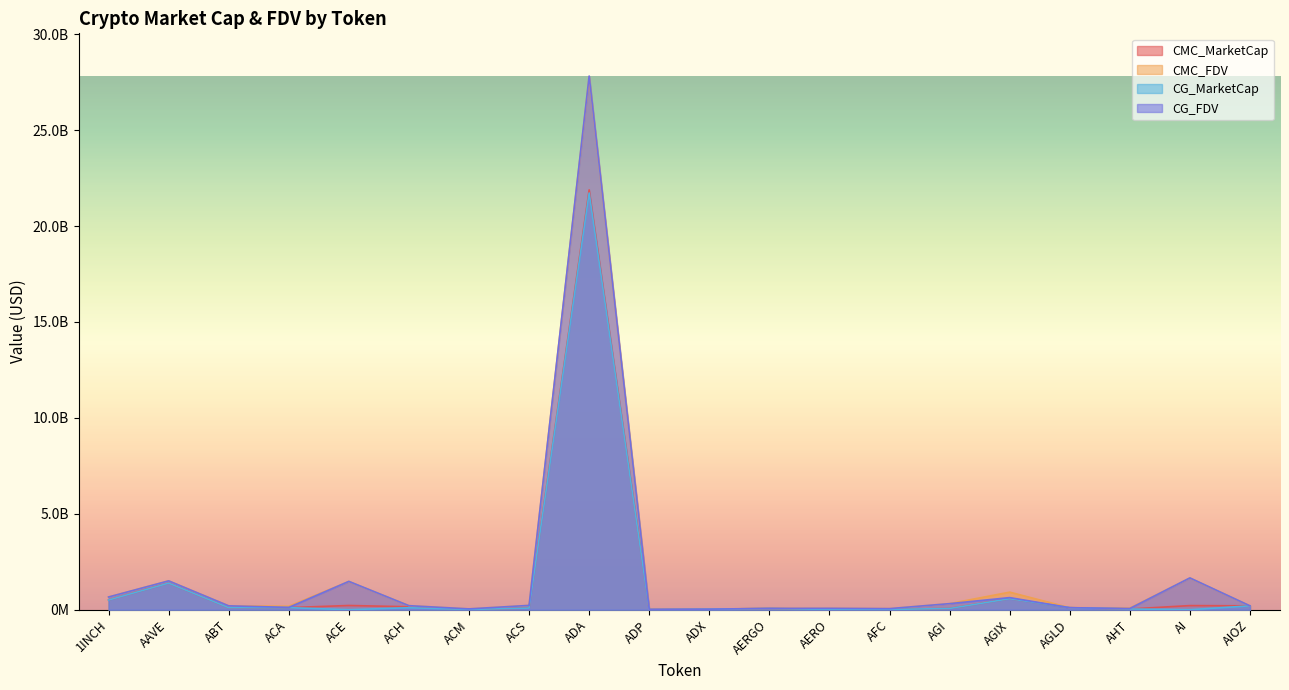

List the labels in order of CG_FDV value, largest first.

ADA, AI, AAVE, ACE, 1INCH, AGIX, AGI, ACS, ACH, AIOZ, ABT, ACA, AGLD, AERO, AERGO, AHT, AFC, ACM, ADX, ADP